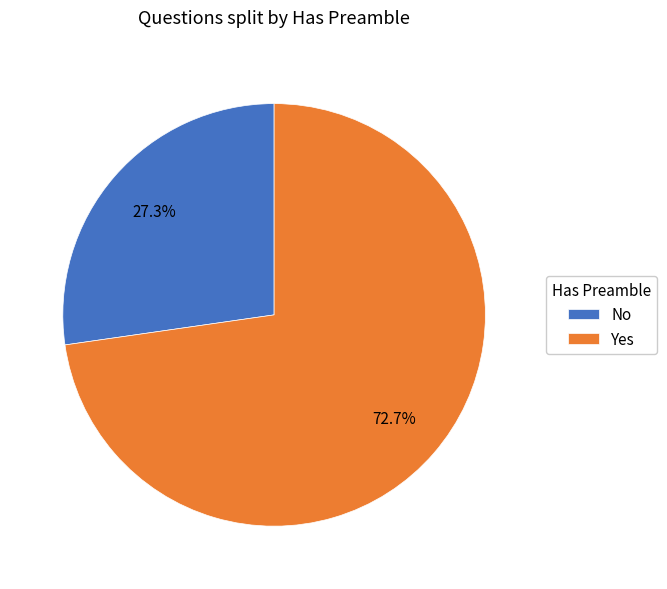

To the nearest percent, what percentage of the pie is Yes?

73%